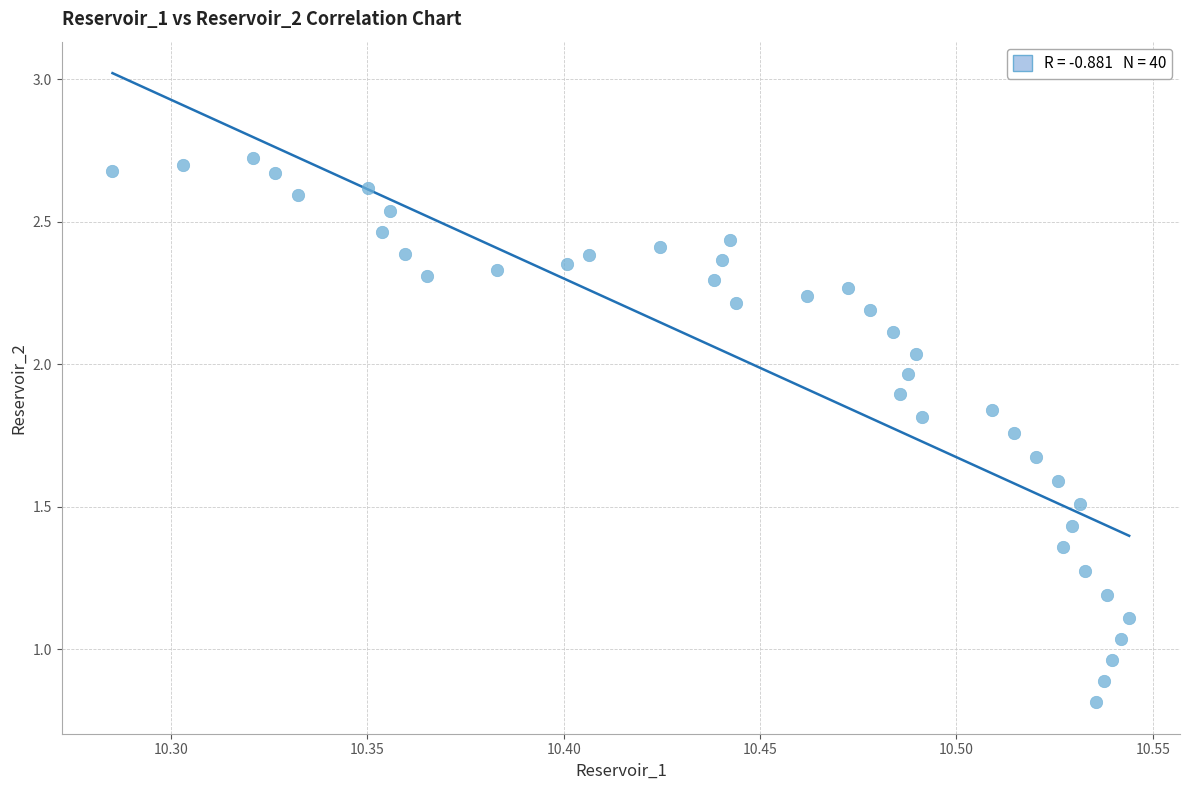

What is the range of X values (max minus min)?

0.3